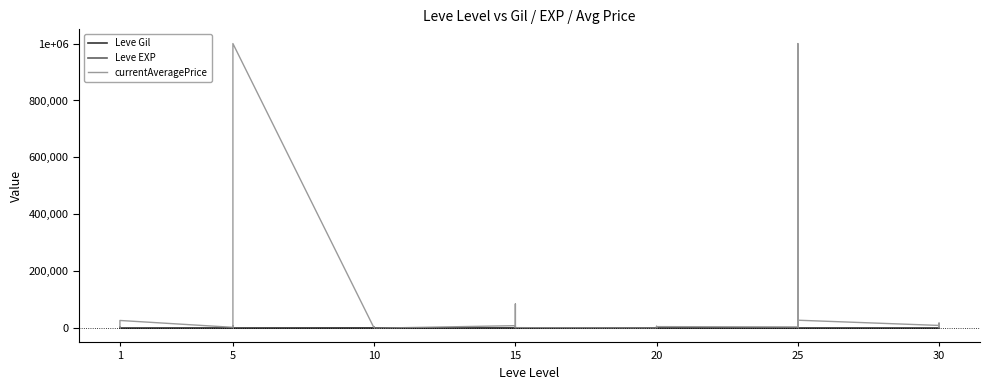

What is the value of the currentAveragePrice point at the 9th from the left?

904